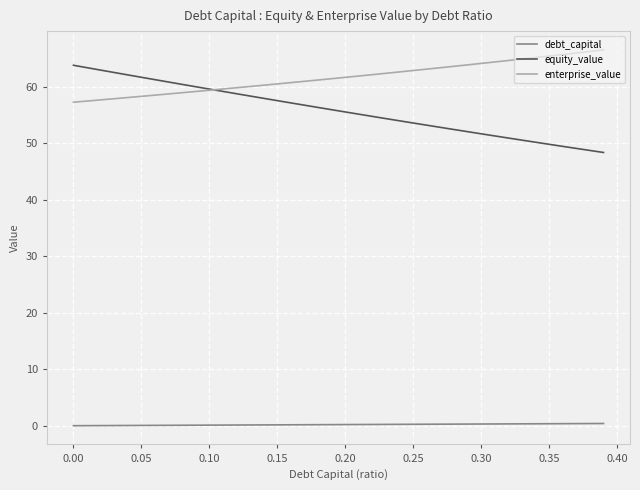

Which series has the widest spread of values?

equity_value